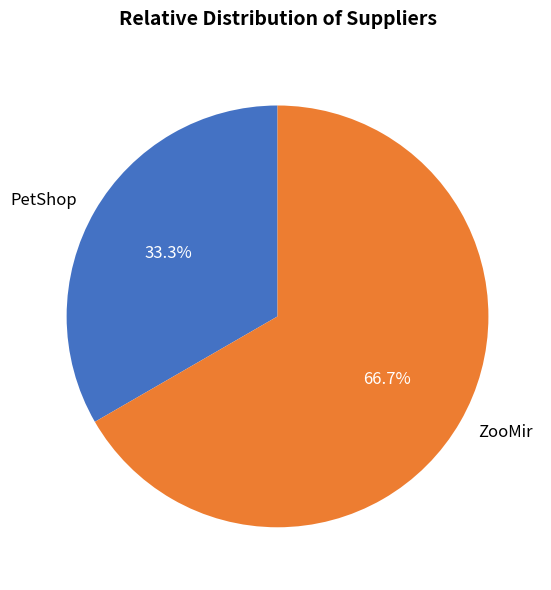

What is the majority slice?

ZooMir